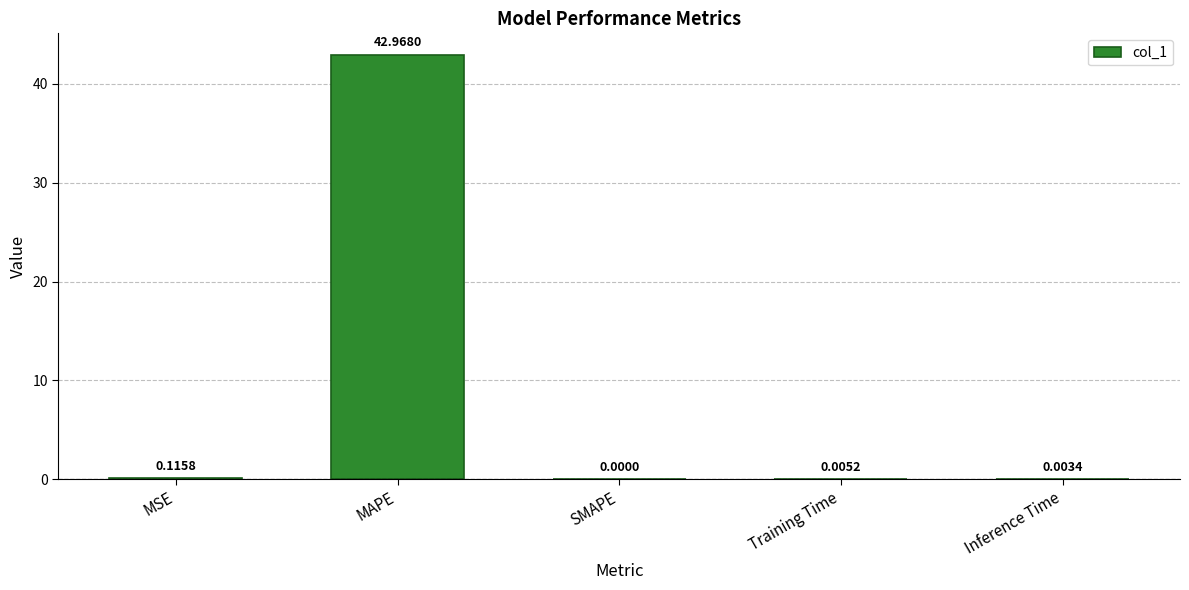

Count the number of data series in this chart.

1